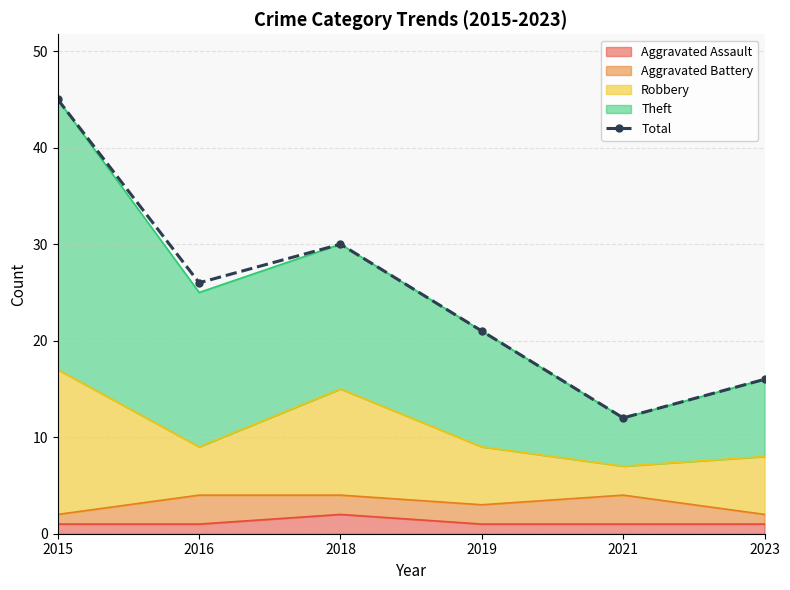

What is the change in value from 2015 to 2021?

-33